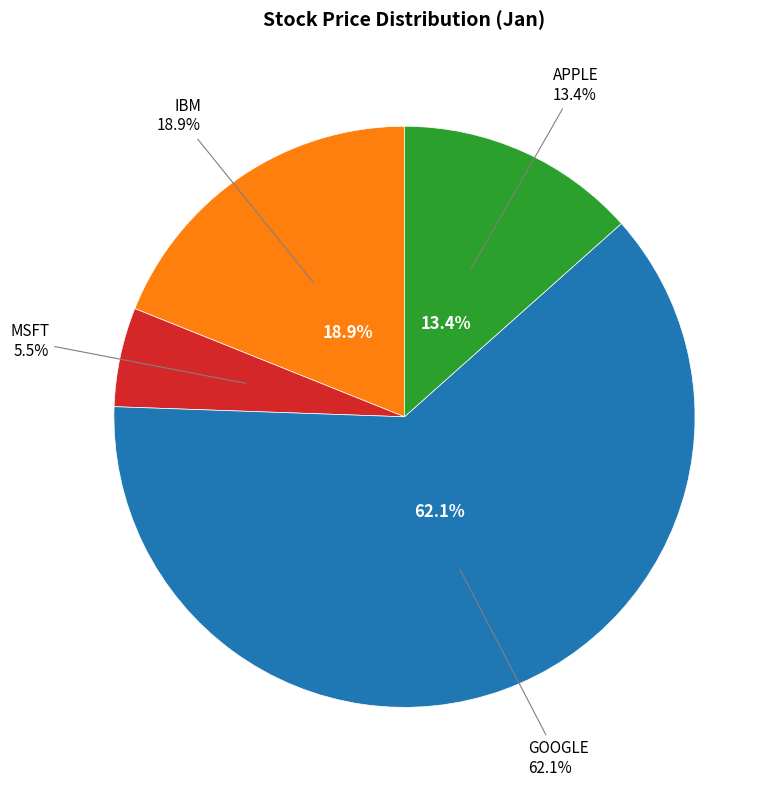

Which slice represents more than half of the pie?

GOOGLE